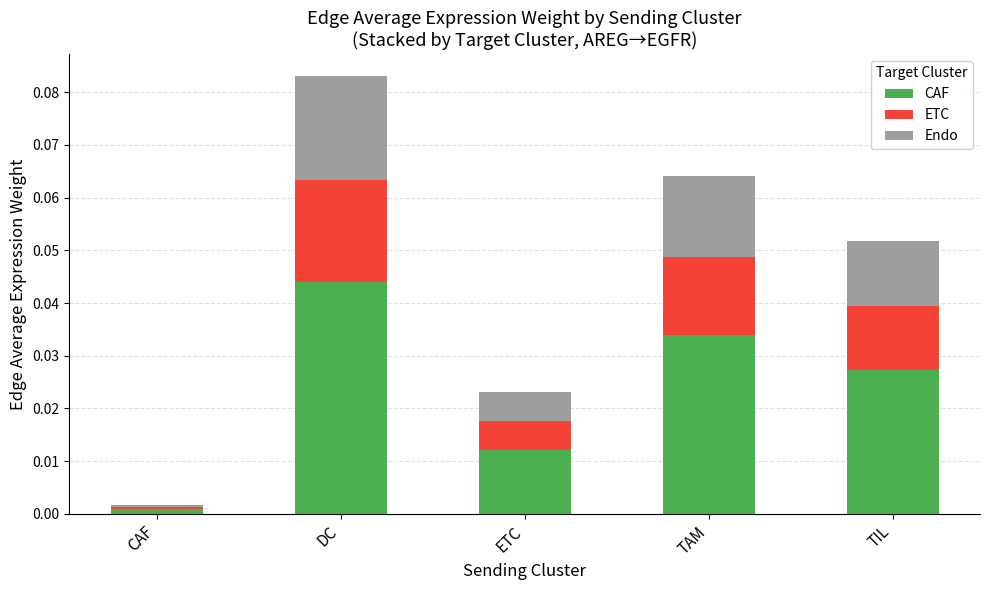

Which category has the lowest value in the CAF series?

CAF